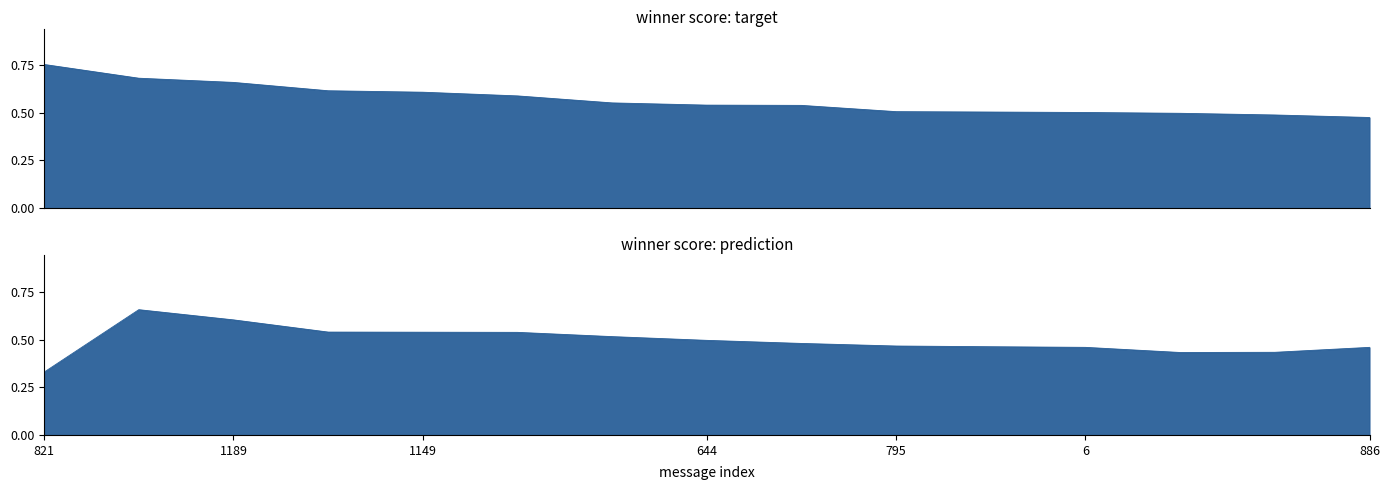

What position from the left is 886?

15